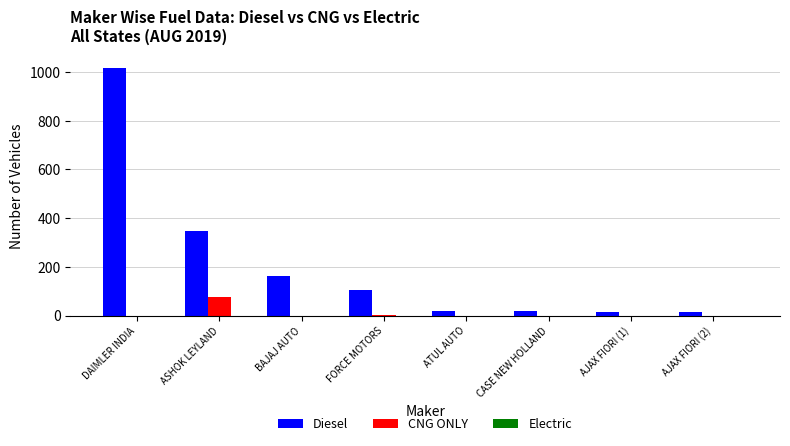

True or false: Diesel has a value of 172 at FORCE MOTORS.

False